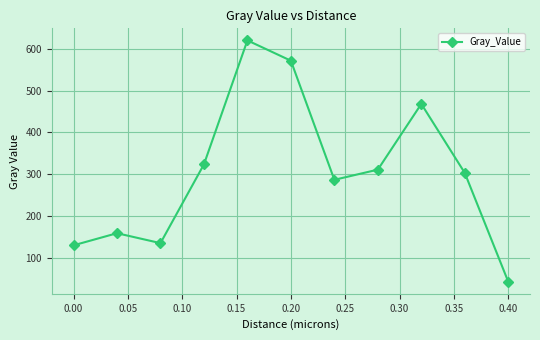

What is the difference between the maximum and minimum values?

576.8